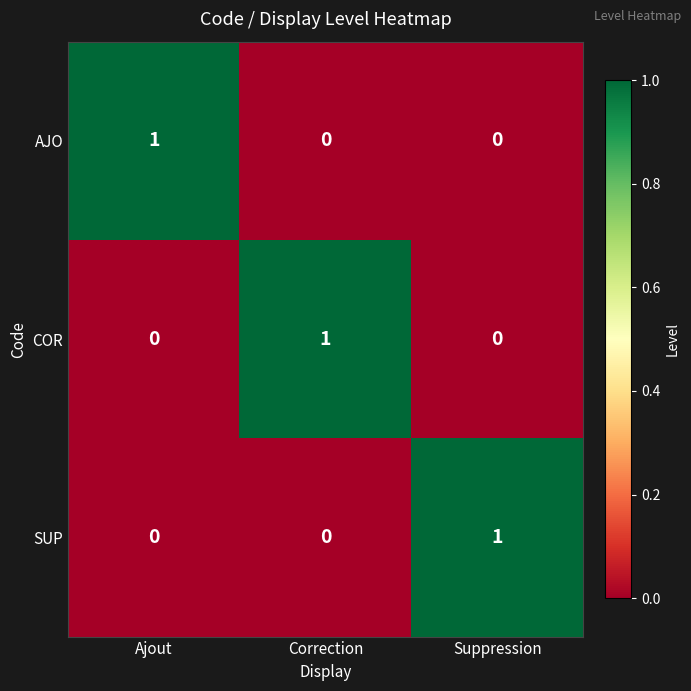

At how many categories does at least one series exceed 0?

3